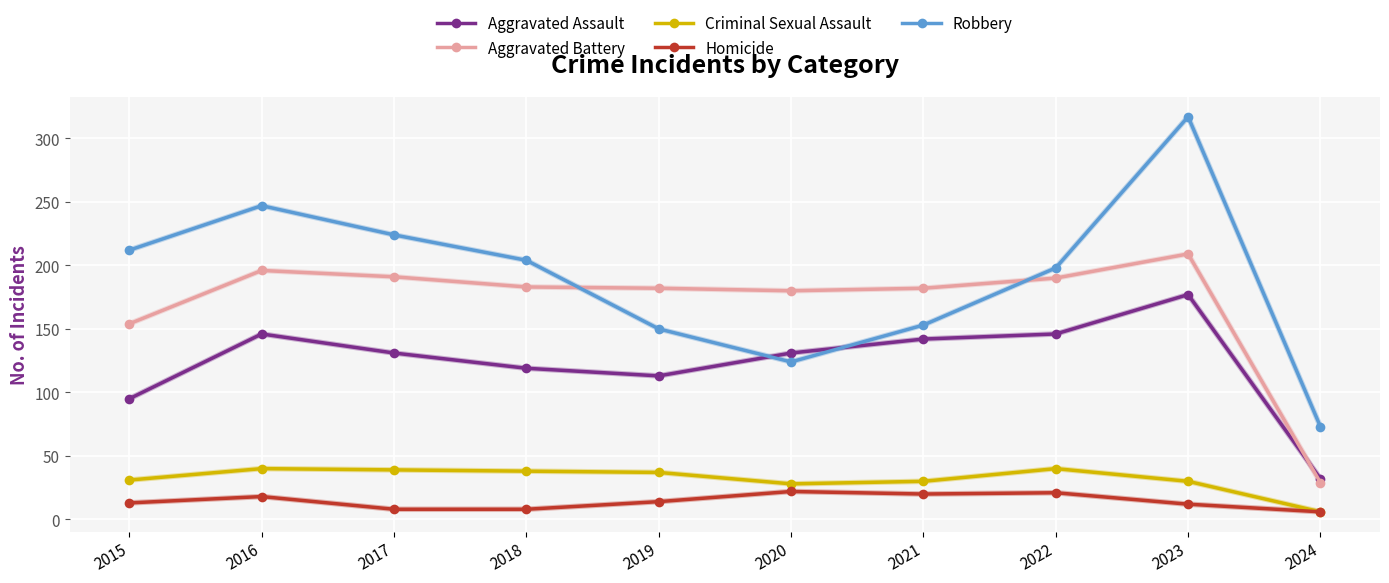

Which series changed the most between 2020 and 2023?

Robbery